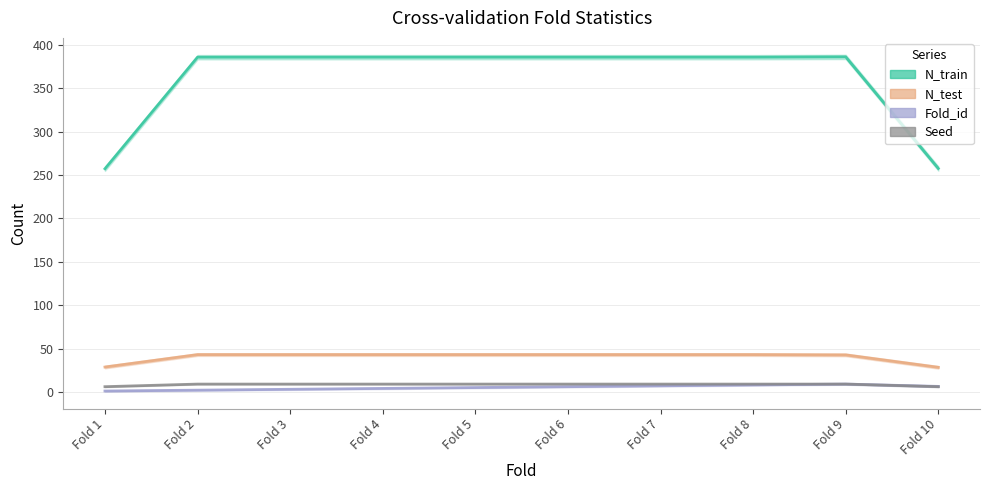

At which category does the chart reach its peak across all series?

Fold 9